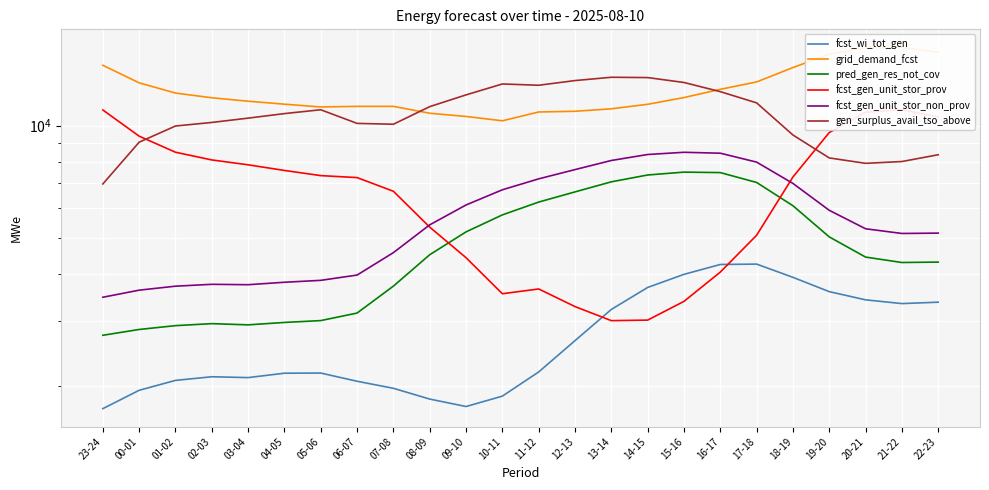

How many intersections are there between grid_demand_fcst and gen_surplus_avail_tso_above?

2